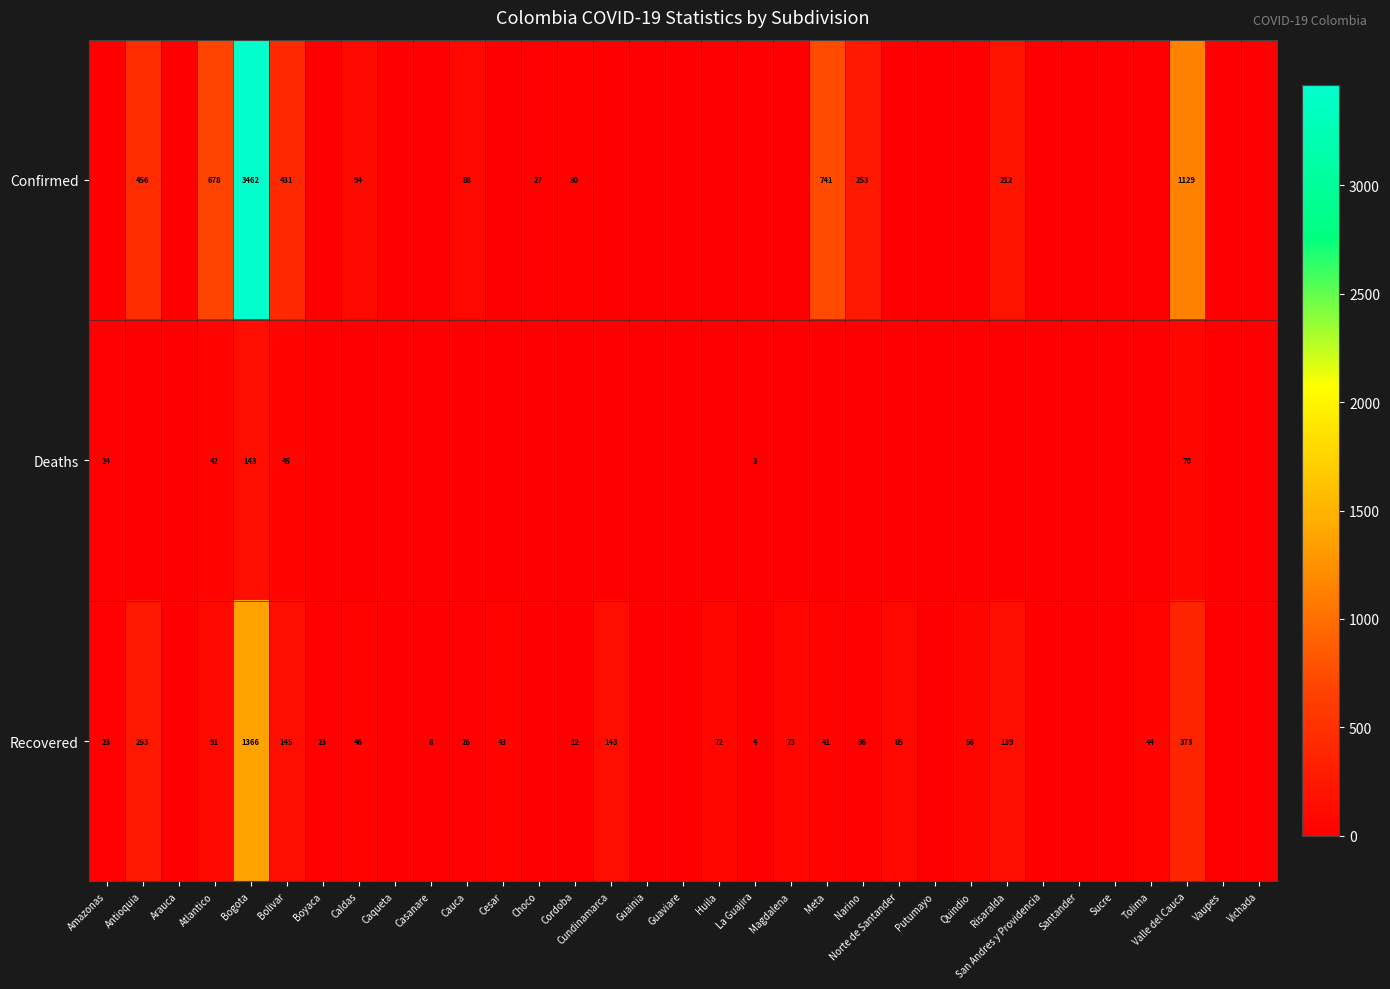

Which label corresponds to the smallest value in the chart?

Amazonas